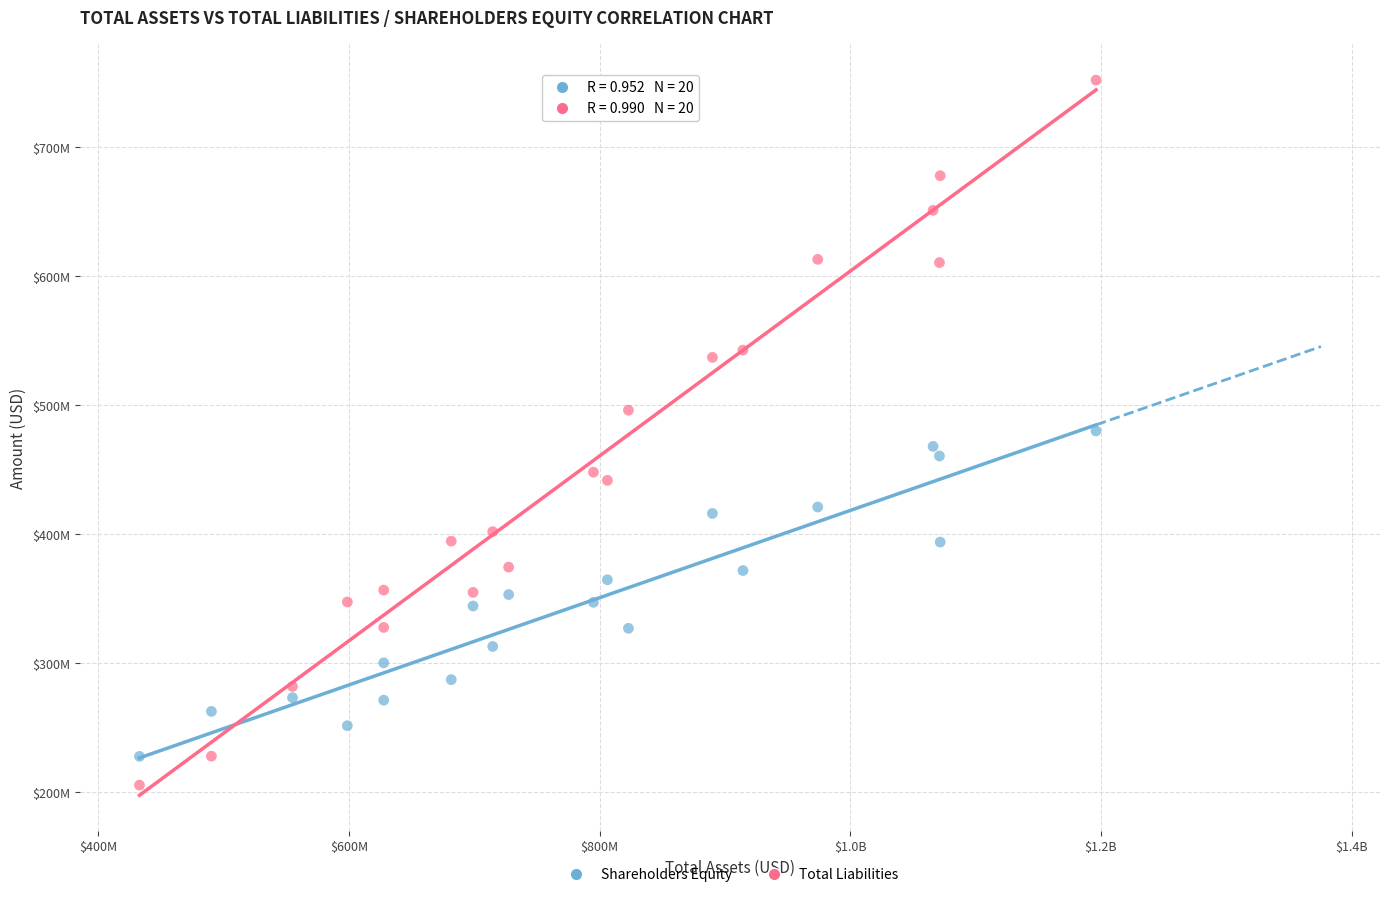

What are all the series names shown in the legend?

Shareholders Equity, Total Liabilities